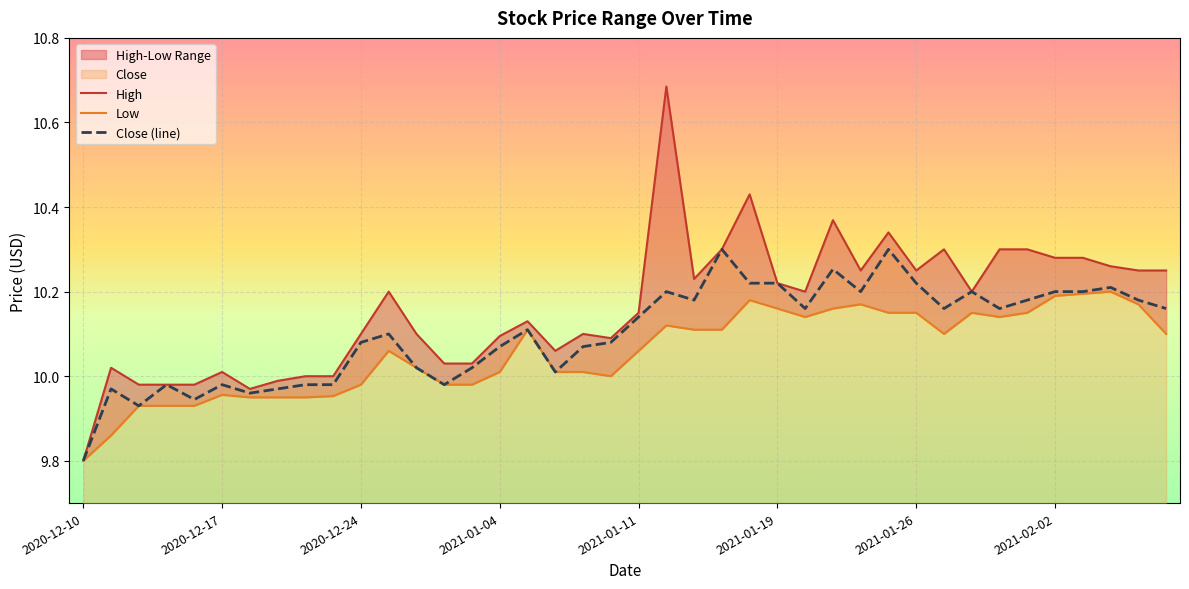

List the series in order of their peak value, lowest first.

Low, Close (line), High